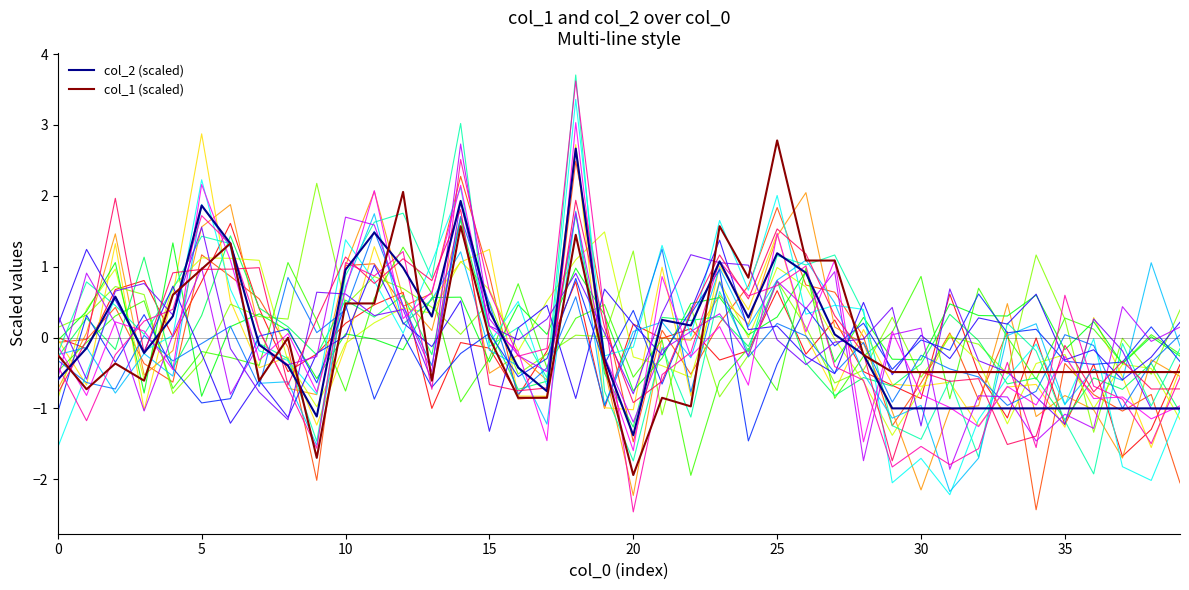

What is the minimum value shown in the chart?

-2.5